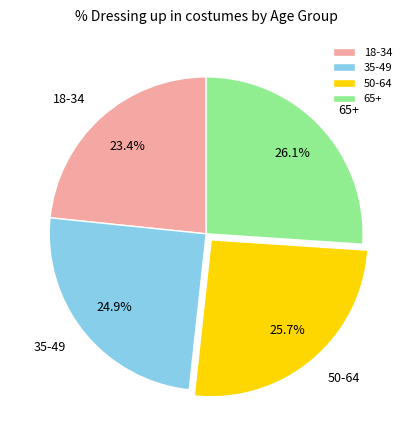

What is the ratio of the value at 65+ to the value at 50-64?

1.0